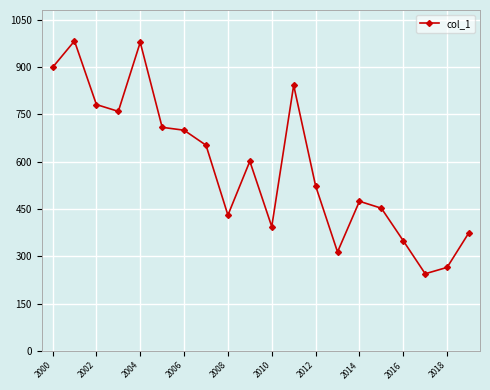

What is the sum of all values?

11725.4